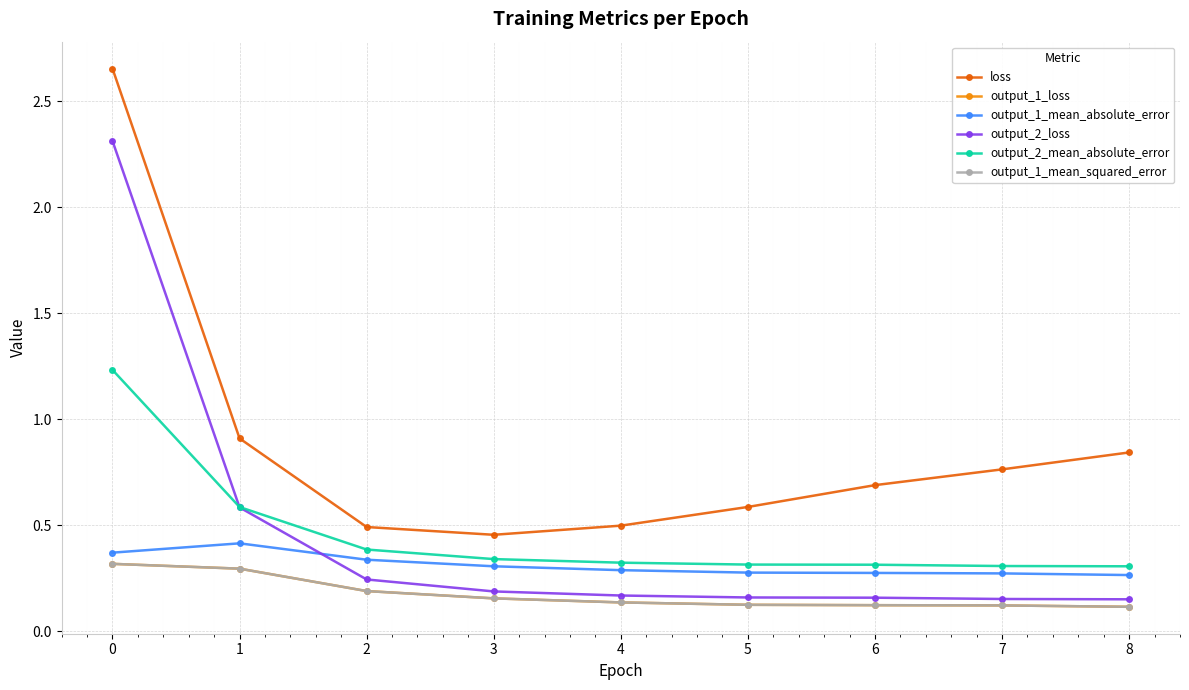

Reading left to right, list all the values displayed in this chart.

loss: 2.7	0.9	0.5	0.5	0.5	0.6	0.7	0.8	0.8
output_1_loss: 0.3	0.3	0.2	0.2	0.1	0.1	0.1	0.1	0.1
output_1_mean_absolute_error: 0.4	0.4	0.3	0.3	0.3	0.3	0.3	0.3	0.3
output_2_loss: 2.3	0.6	0.2	0.2	0.2	0.2	0.2	0.2	0.2
output_2_mean_absolute_error: 1.2	0.6	0.4	0.3	0.3	0.3	0.3	0.3	0.3
output_1_mean_squared_error: 0.3	0.3	0.2	0.2	0.1	0.1	0.1	0.1	0.1